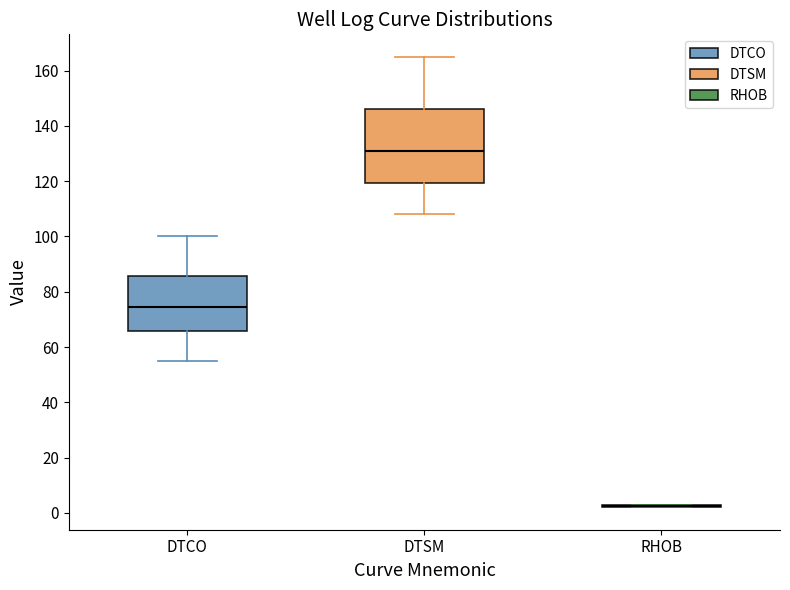

Comparing the boxes themselves (not the whiskers), which one is the tallest?

DTSM